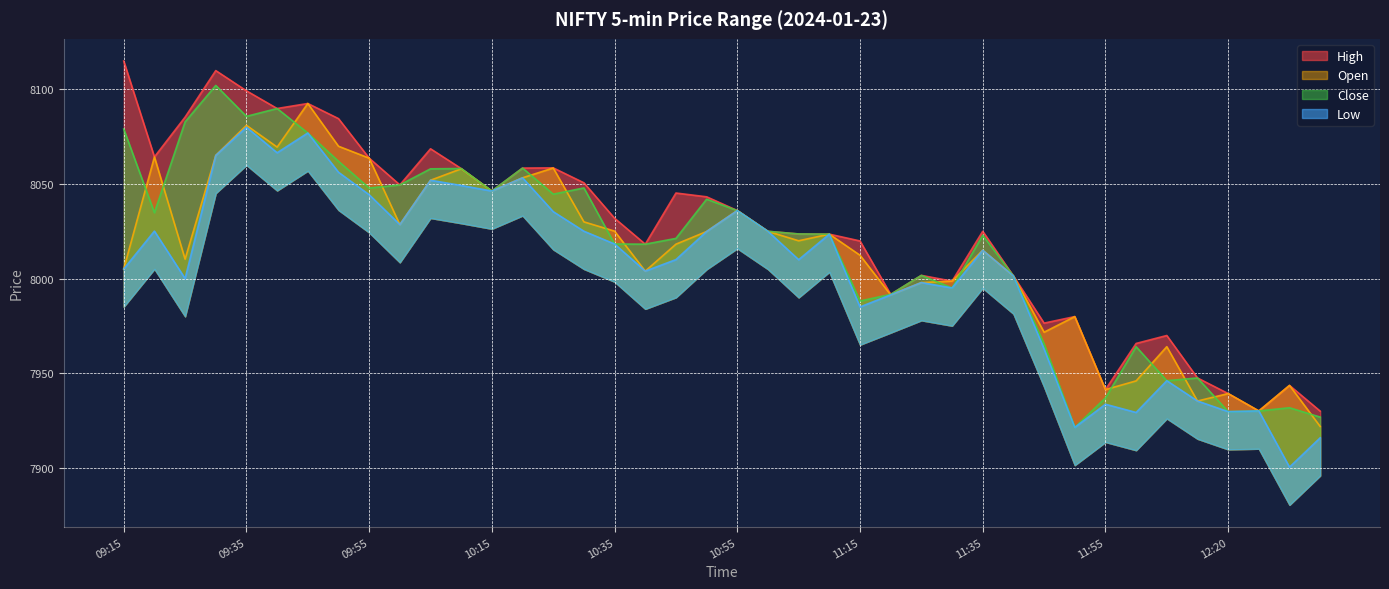

What is the label of the 30th point from the left?

11:40